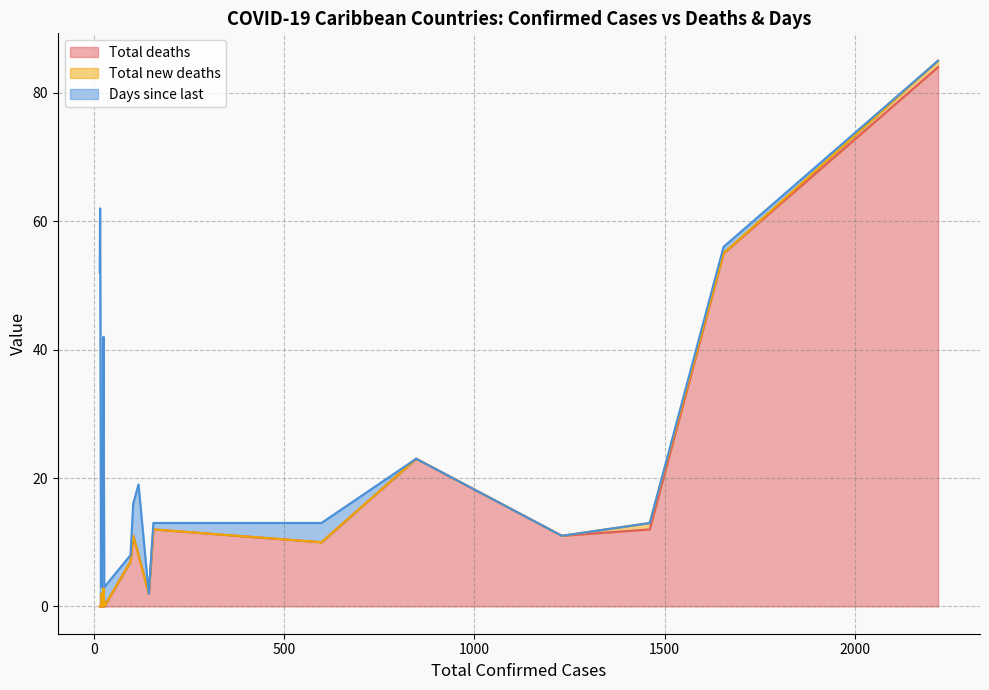

Reading left to right, what are all the values shown in this chart?

Total deaths: 84	55	12	11	23	10	12	2	8	11	7	0	3	0	2	0	0	0
Total new deaths: 1	0	1	0	0	0	0	0	0	0	0	0	0	0	0	0	0	0
Days since last: 0	1	0	0	0	3	1	0	11	5	1	3	39	16	1	6	62	52